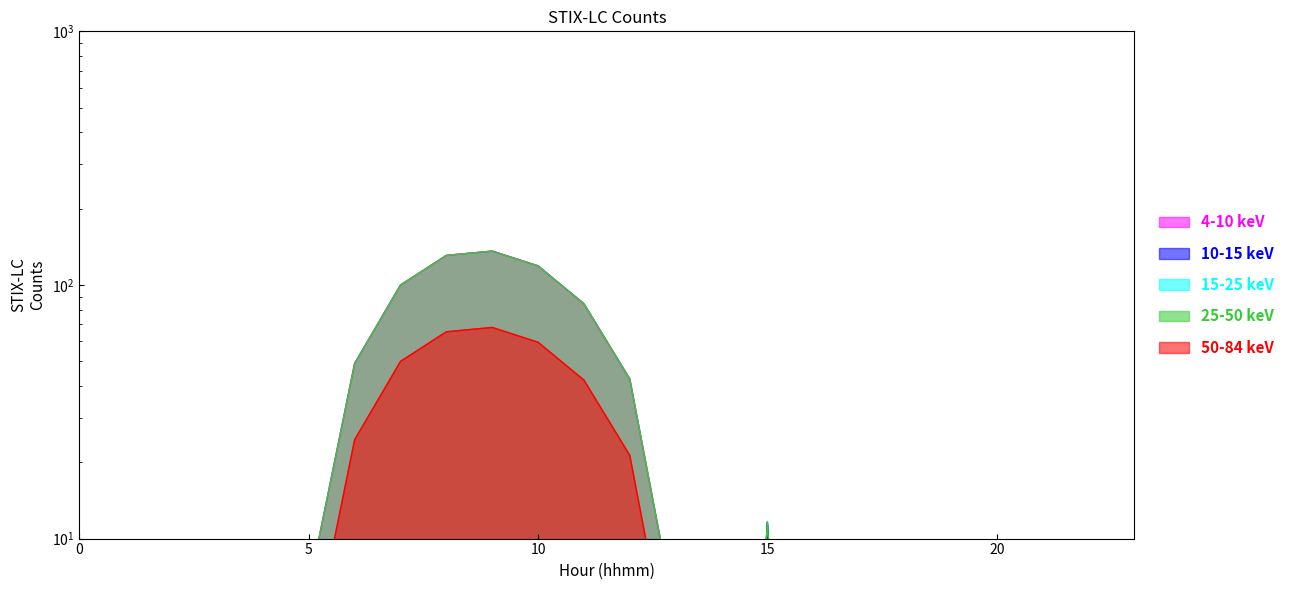

True or false: 10-15 keV and 25-50 keV intersect in this chart.

False